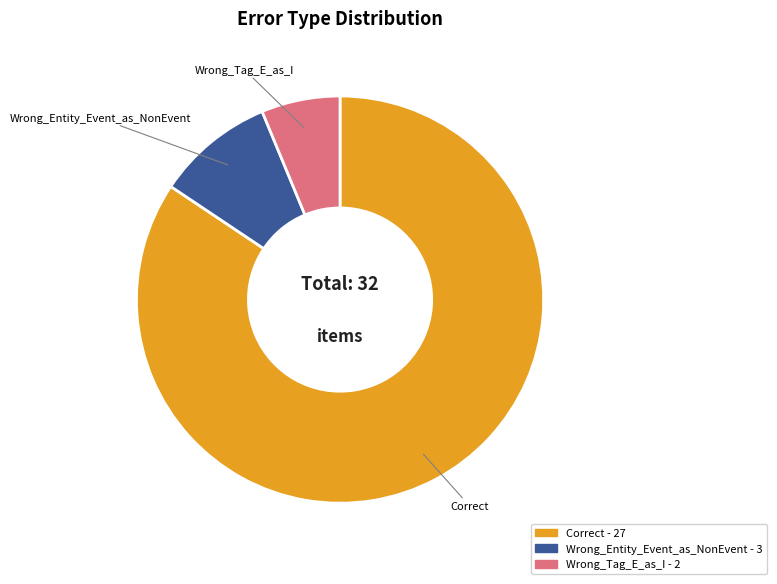

Rank the categories by value from highest to lowest.

Correct, Wrong_Entity_Event_as_NonEvent, Wrong_Tag_E_as_I